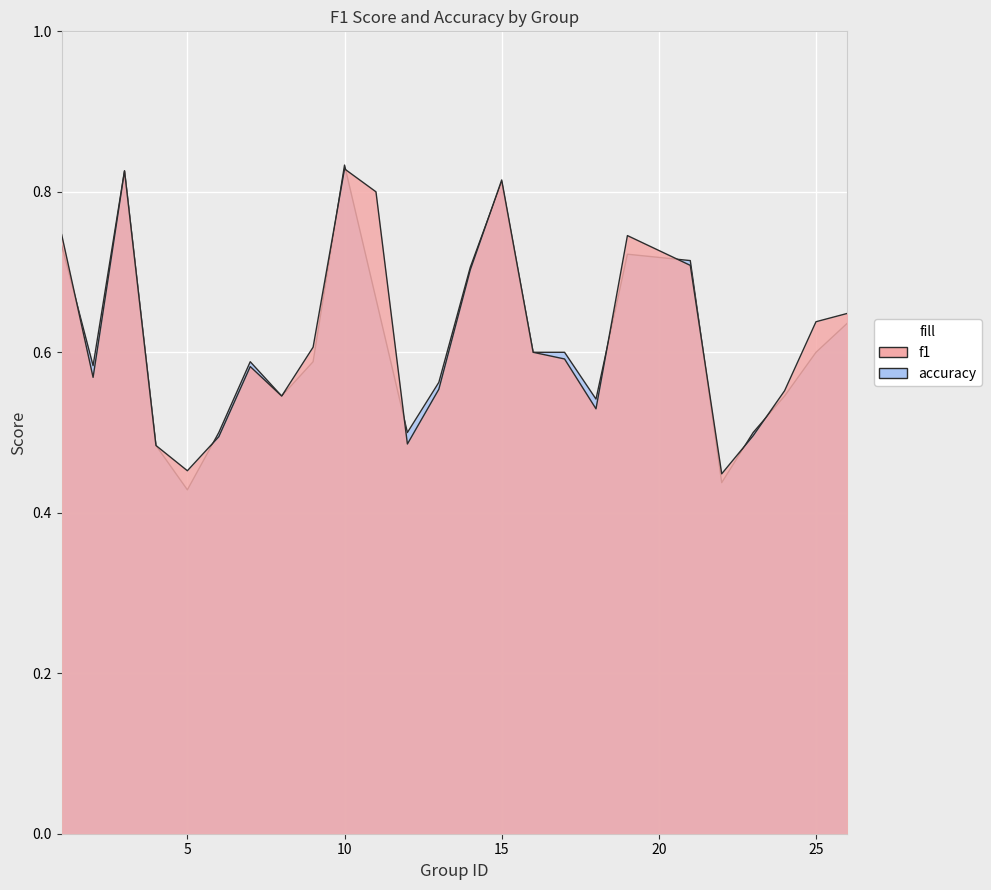

List the series in order of their overall mean, lowest first.

accuracy, f1